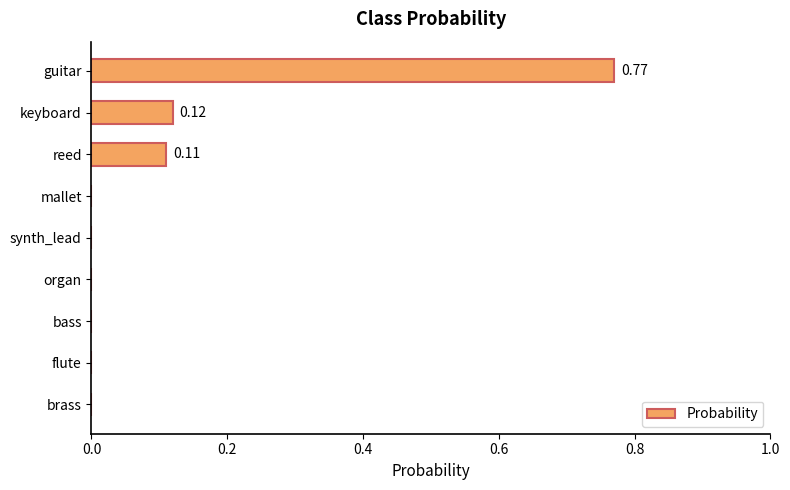

Which label corresponds to the largest value in the chart?

guitar